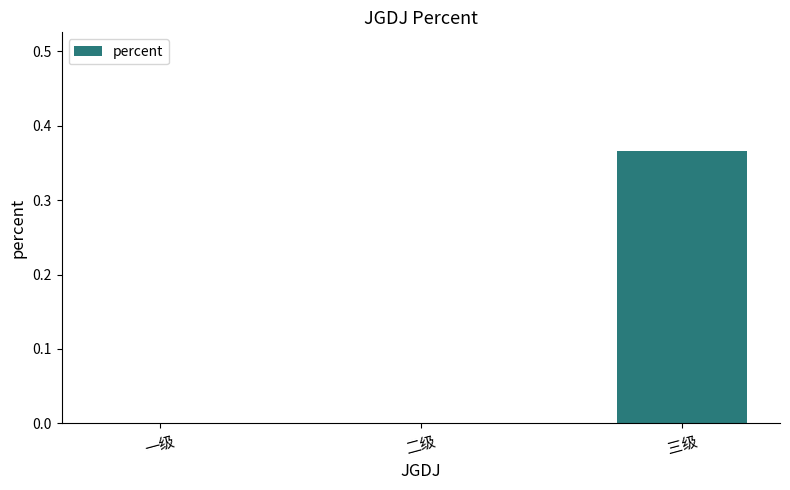

Which has a higher value, 三级 or 一级?

三级